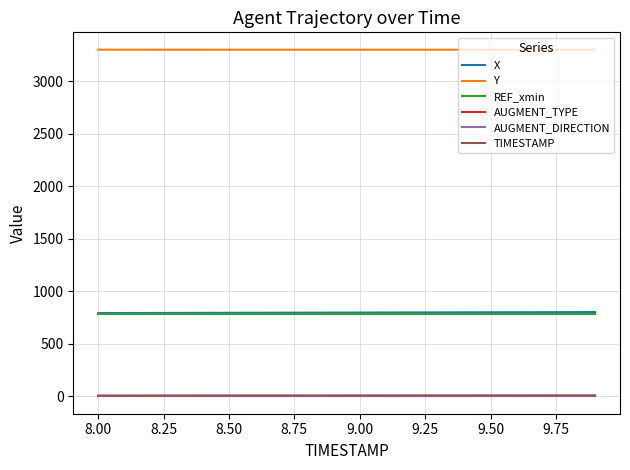

True or false: X and TIMESTAMP cross at least once.

False